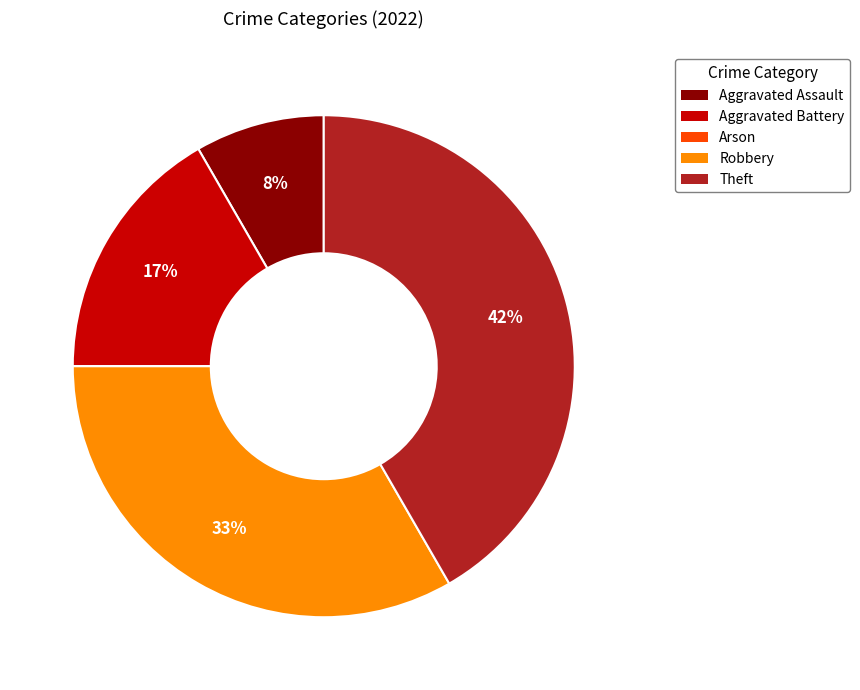

To the nearest percent, what is the average slice percentage?

20%